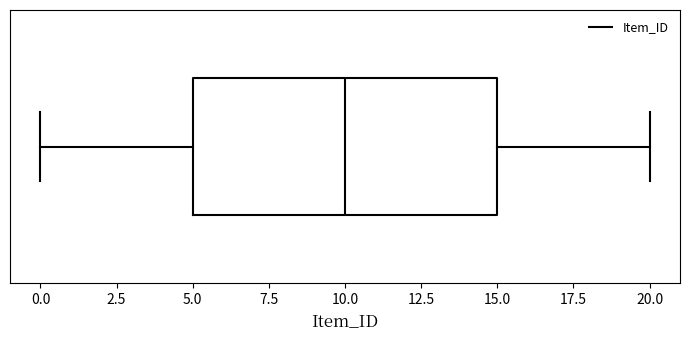

Read this box plot against the x-axis: the position of the median line, the range covered by the box, and the ends of both whiskers. The values are not printed on the chart, so give them approximately, as read against the axis.

median 10, box 5 to 15, whiskers 0 to 20